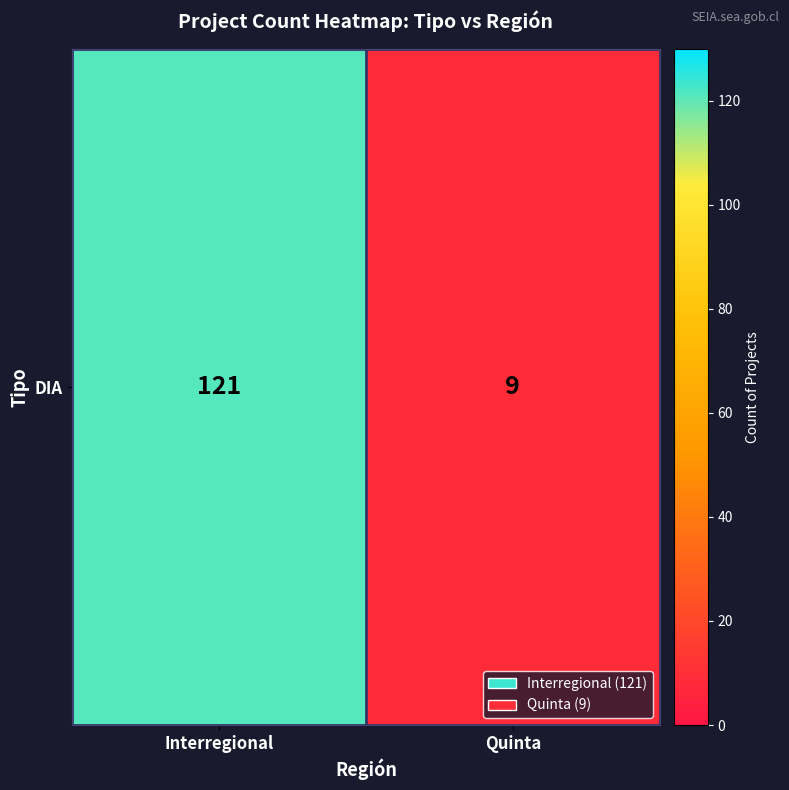

Rank the categories by value from highest to lowest.

Interregional, Quinta